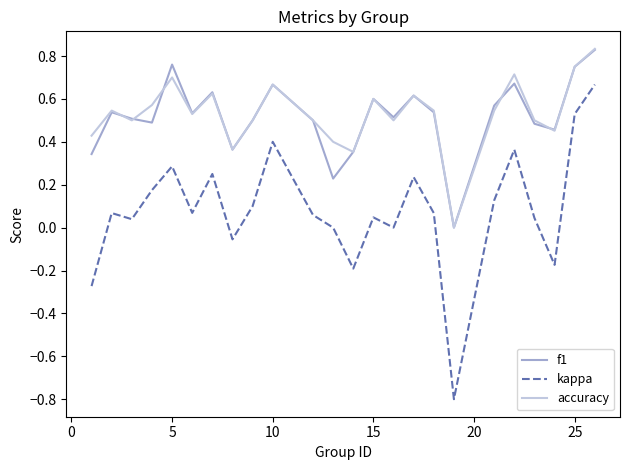

True or false: f1 and kappa intersect in this chart.

False